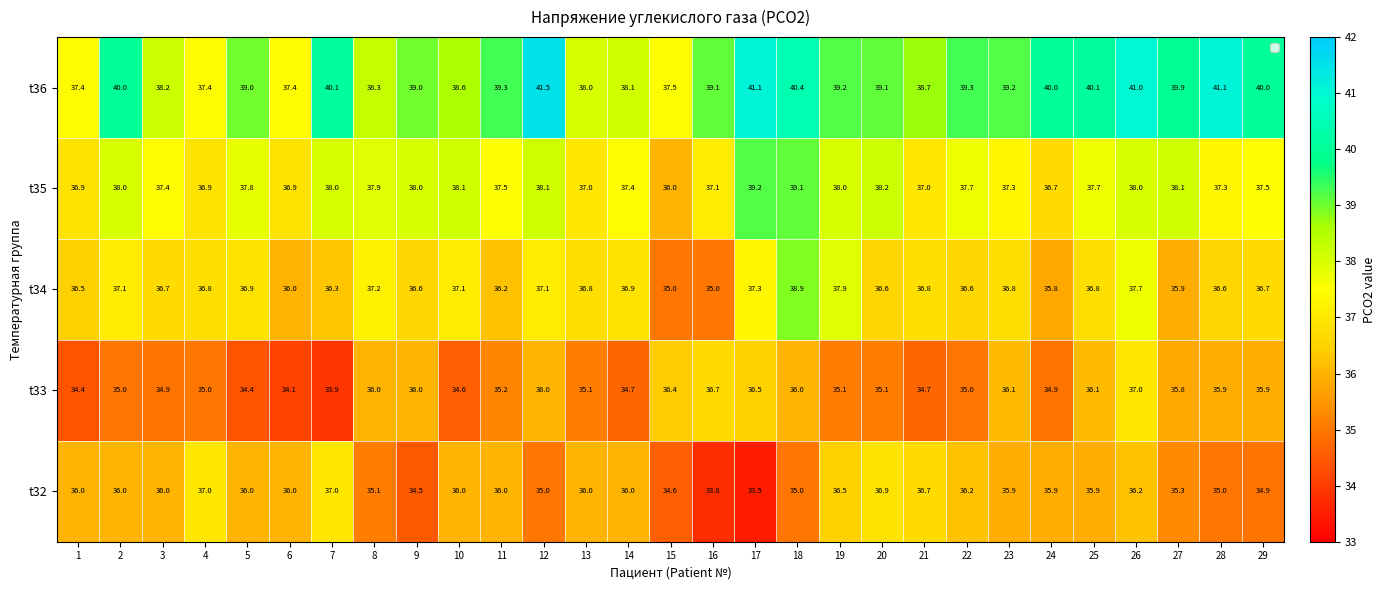

The t36 series shows 20.1 at 10. True or false?

False